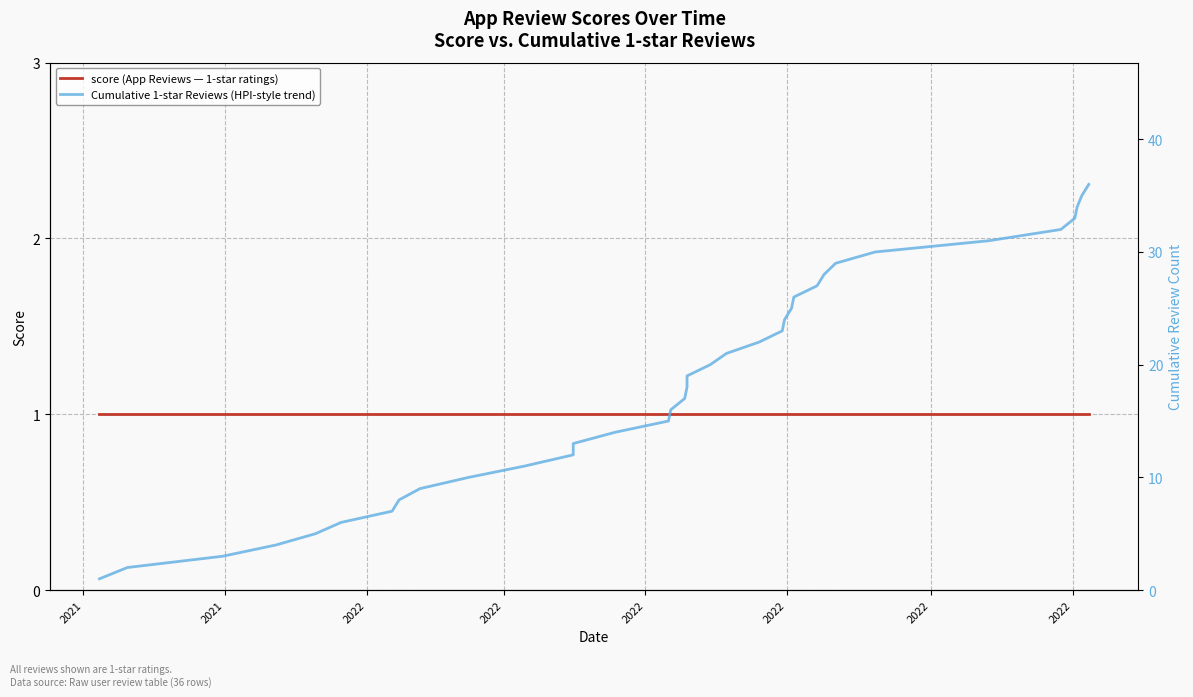

True or false: score (App Reviews — 1-star ratings) and Cumulative 1-star Reviews (HPI-style trend) cross at least once.

False